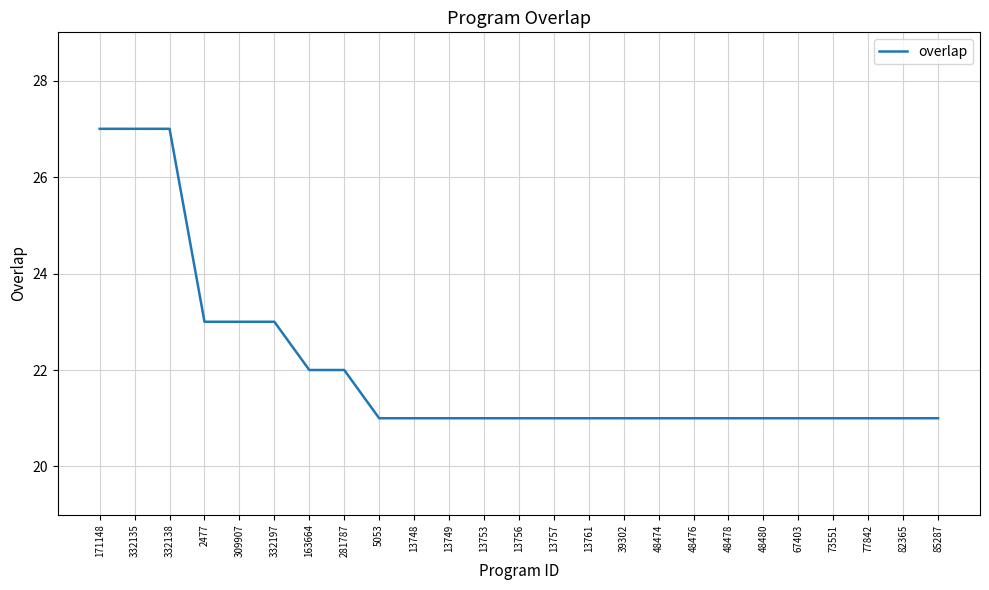

What is the maximum value shown in the chart?

27